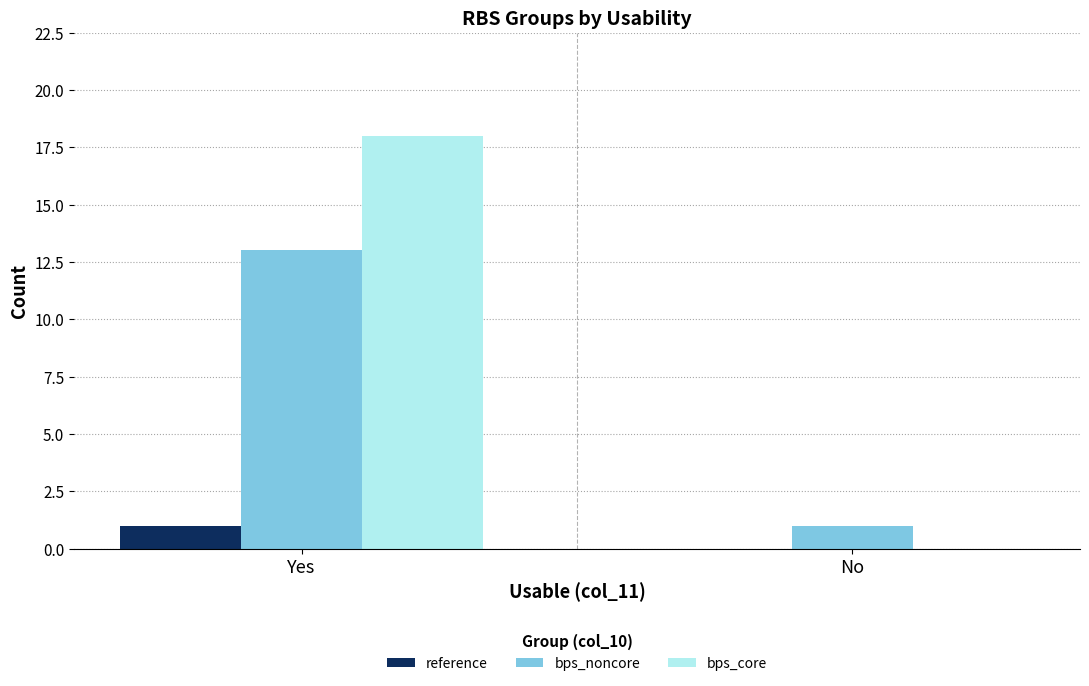

What is the approximate value of bps_core at Yes?

18